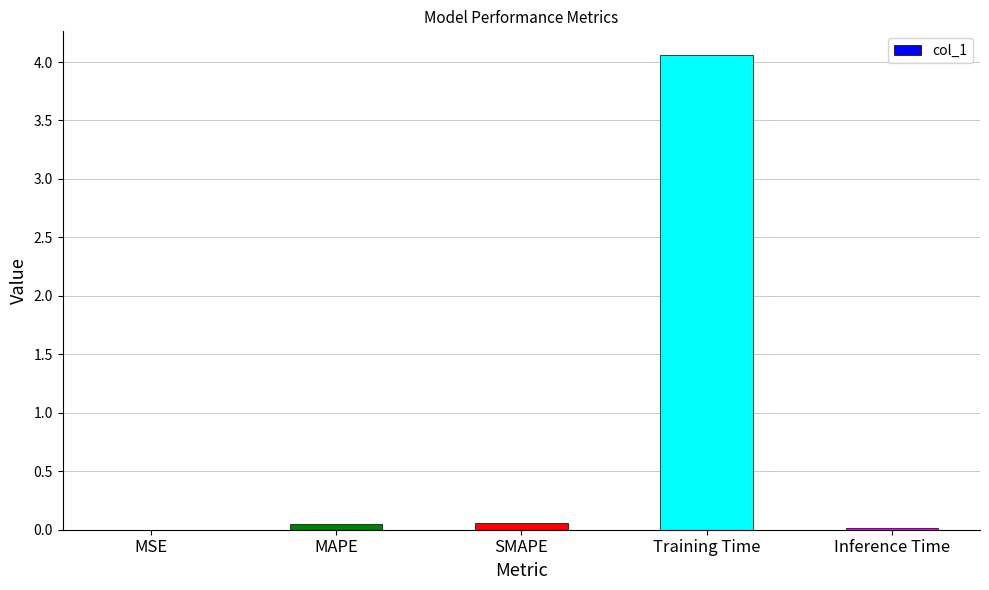

What is the sum of all values?

4.2